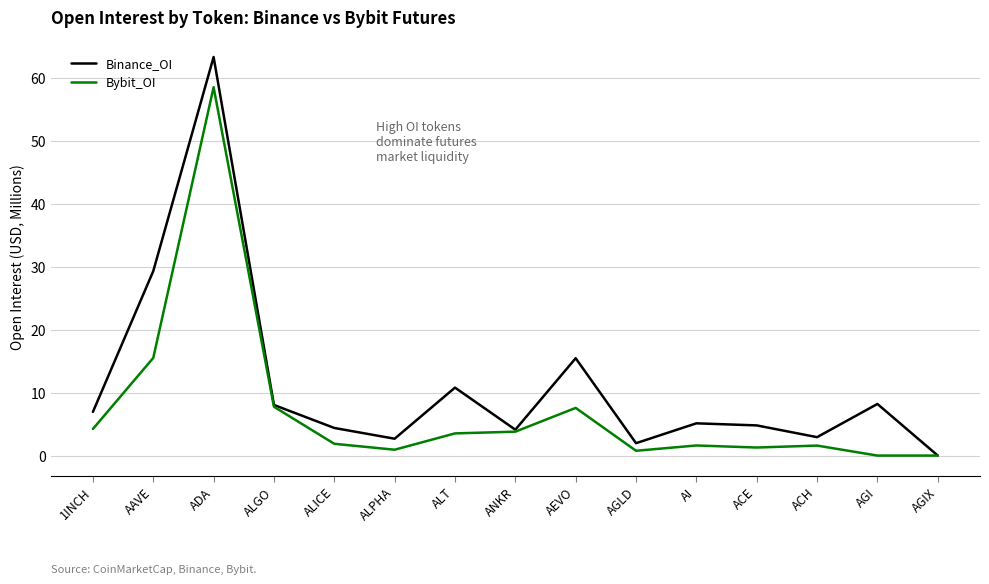

Where does the Binance_OI series first go above 5?

1INCH